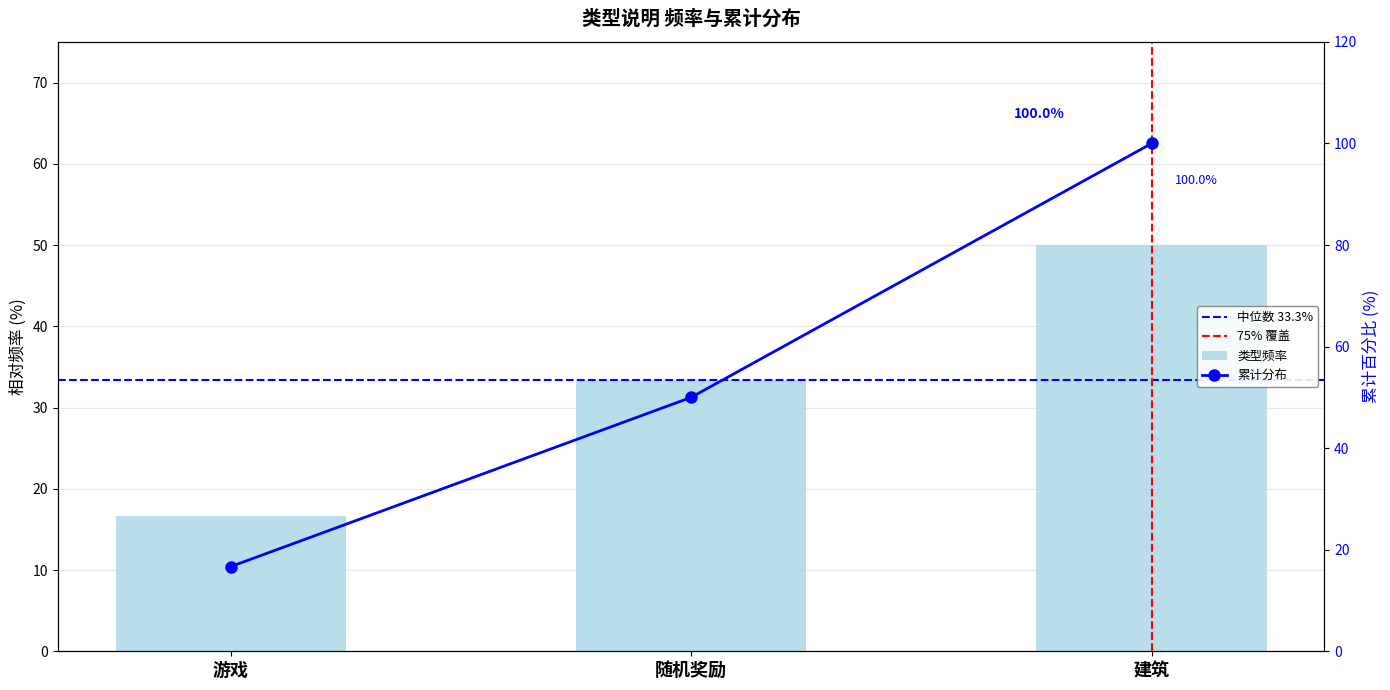

What is the sum of all values?

100.0